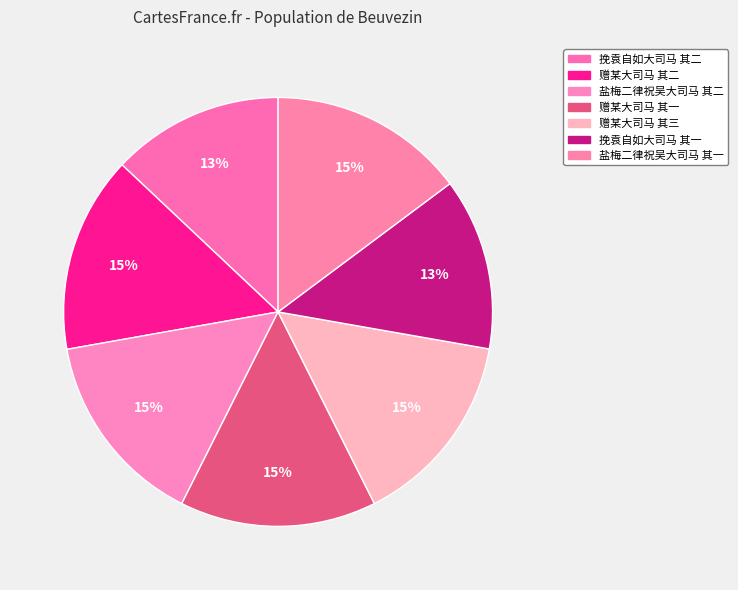

Does any single category account for the majority?

No